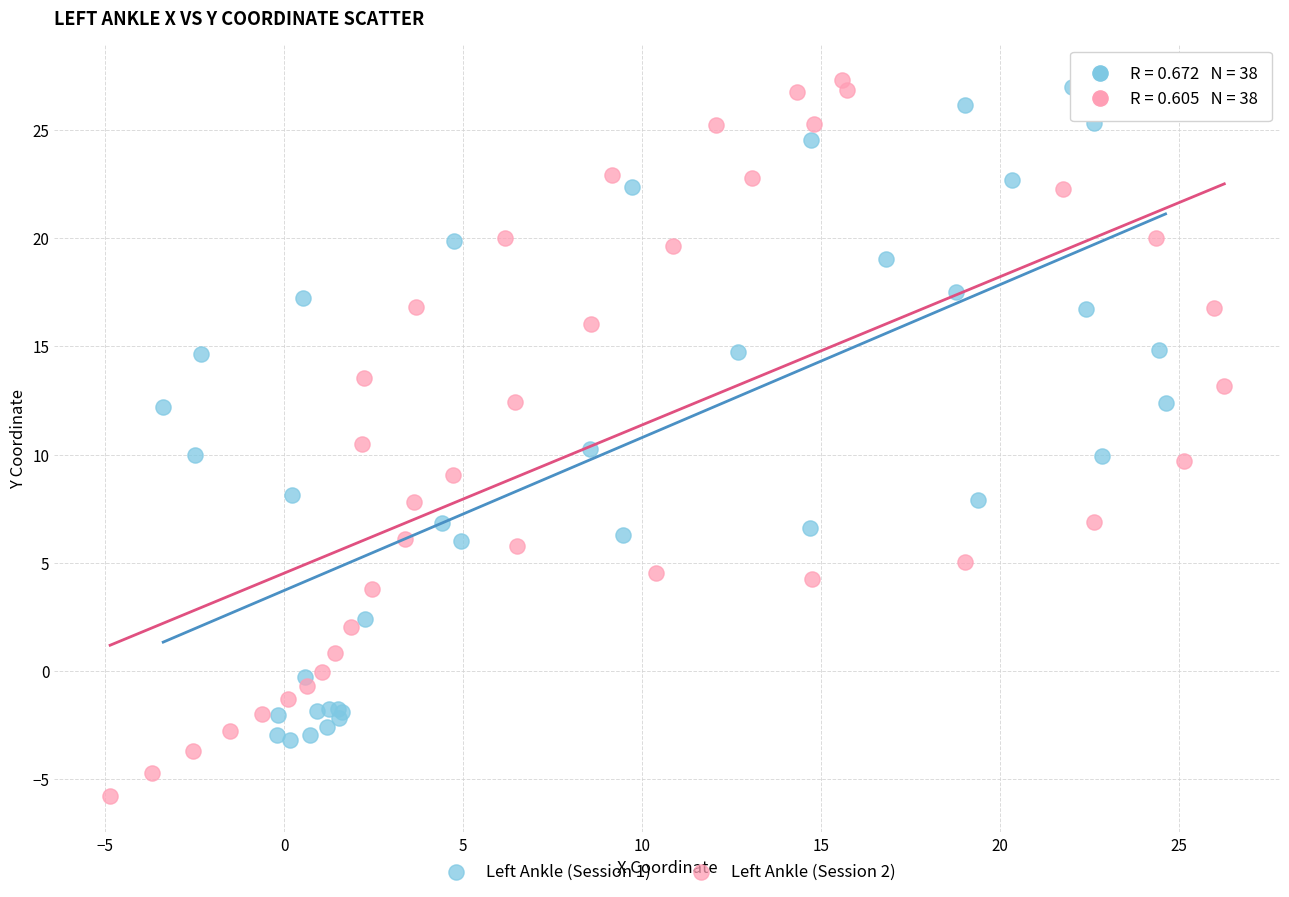

Which series has the largest Y range (max minus min)?

Left Ankle (Session 2)